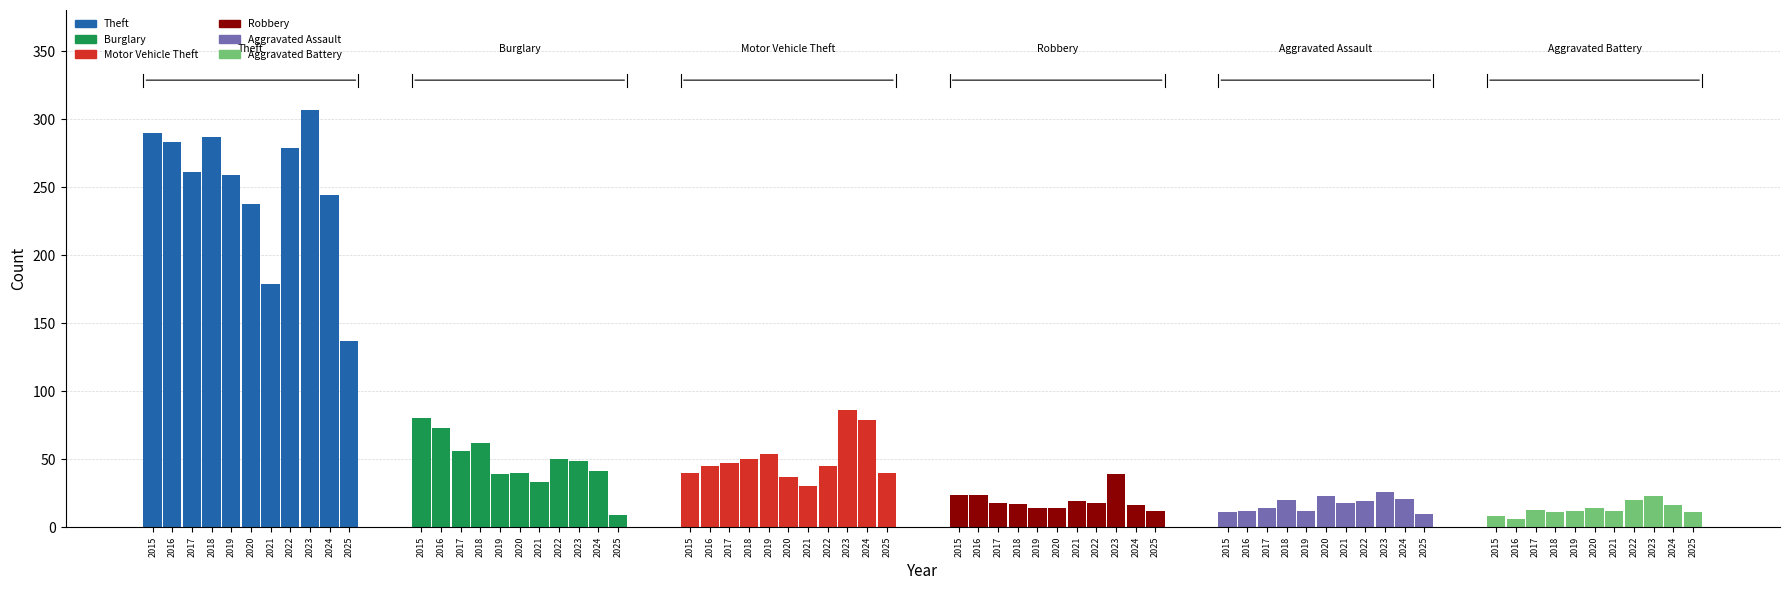

Rank the series by their maximum value, from highest to lowest.

Theft, Motor Vehicle Theft, Burglary, Robbery, Aggravated Assault, Aggravated Battery